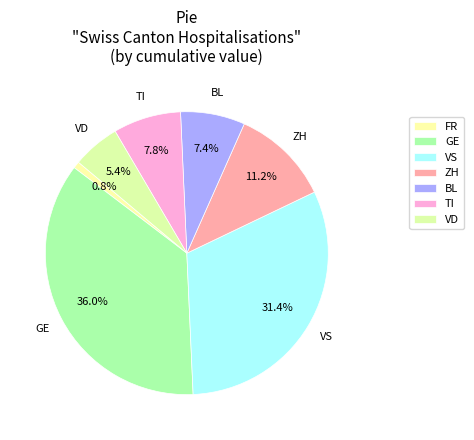

To the nearest percent, what percentage of the pie is BL?

7%